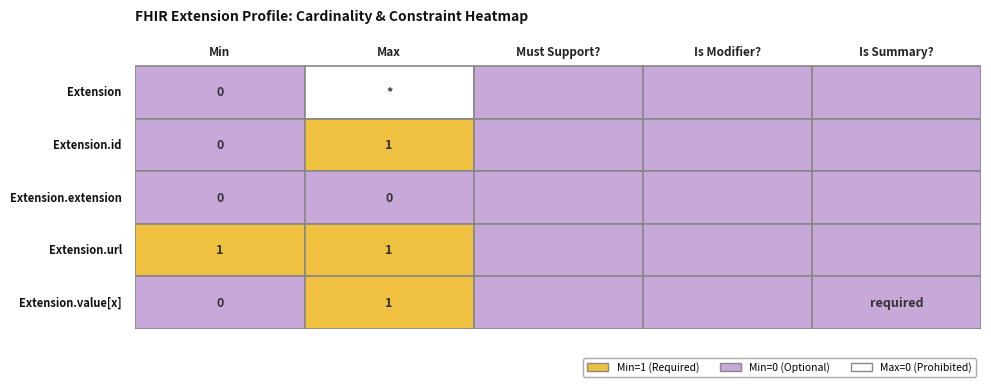

Reading left to right, extract all data points from this chart.

Extension: 0	-1	0	0	0
Extension.id: 0	1	0	0	0
Extension.extension: 0	0	0	0	0
Extension.url: 1	1	0	0	0
Extension.value[x]: 0	1	0	0	0